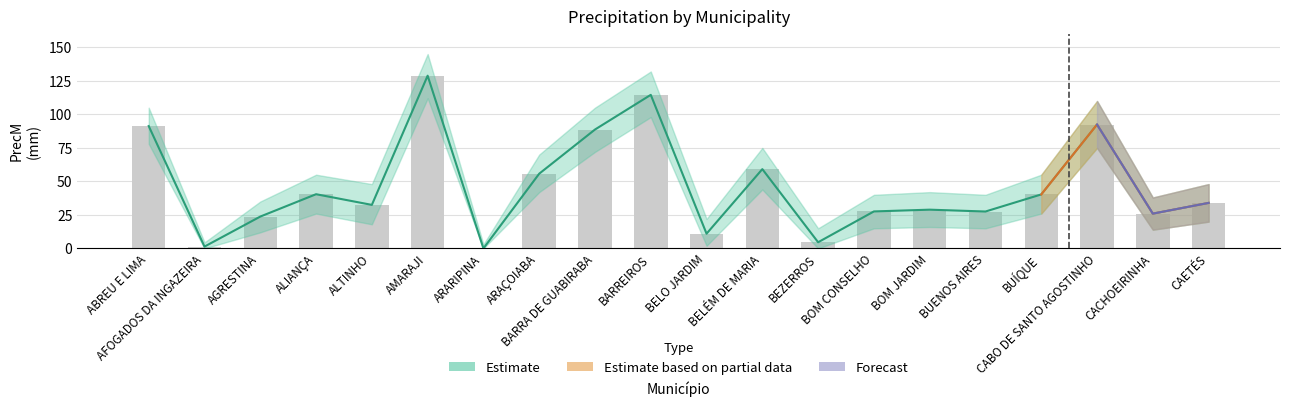

What is the change in value from ALTINHO to AMARAJI?

+96.4